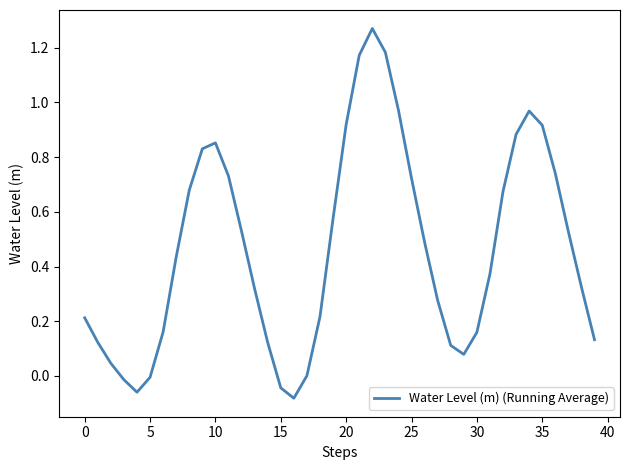

What is the difference between the maximum and minimum values?

1.4